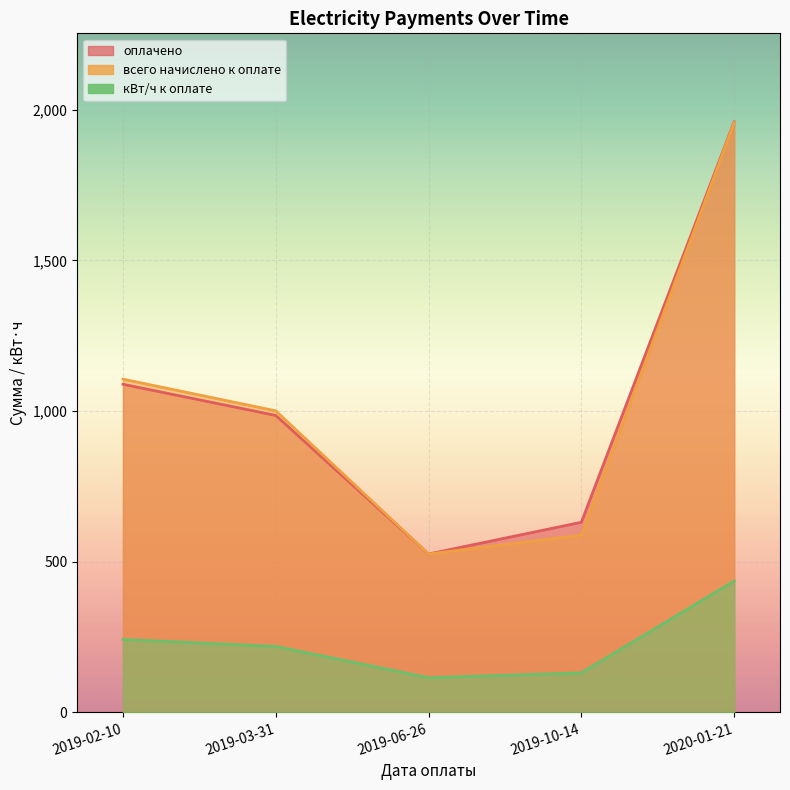

What is the minimum value for кВт/ч к оплате?

115.0